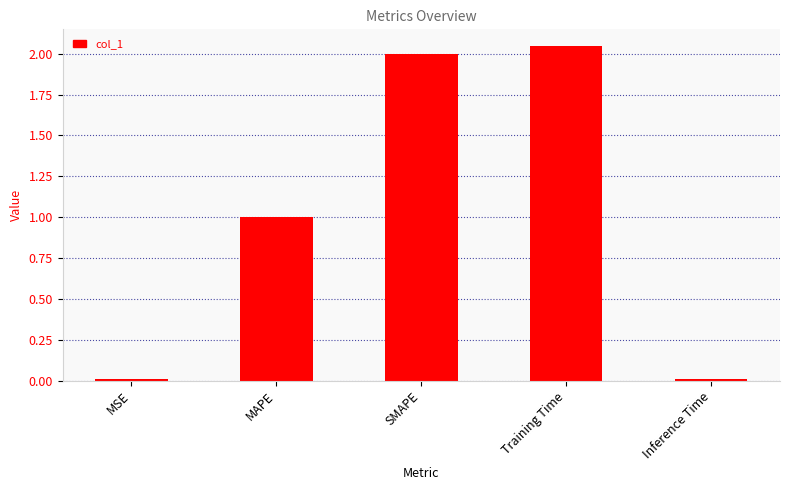

At which label is the value closest to 1?

MAPE